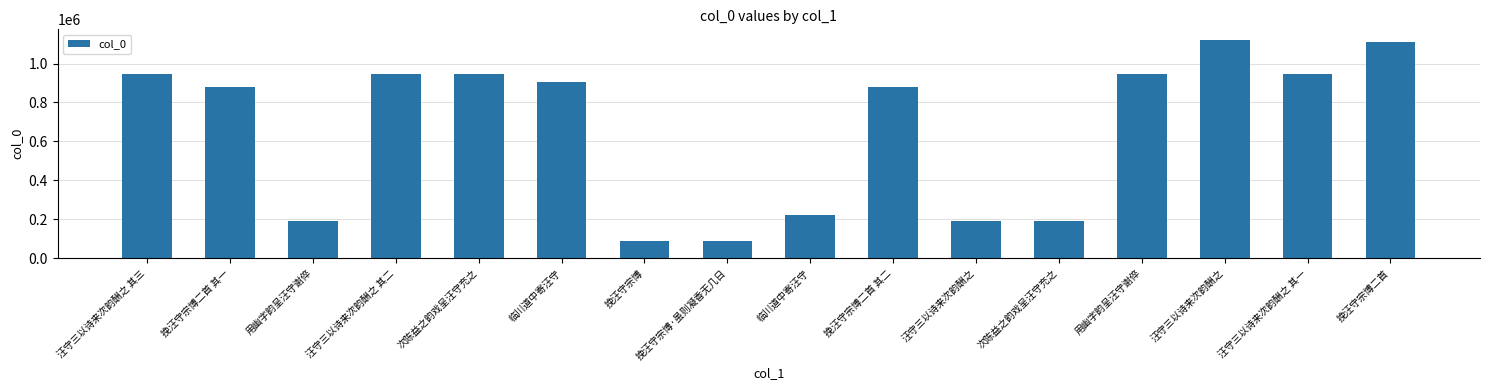

How many values are below 904062?

8